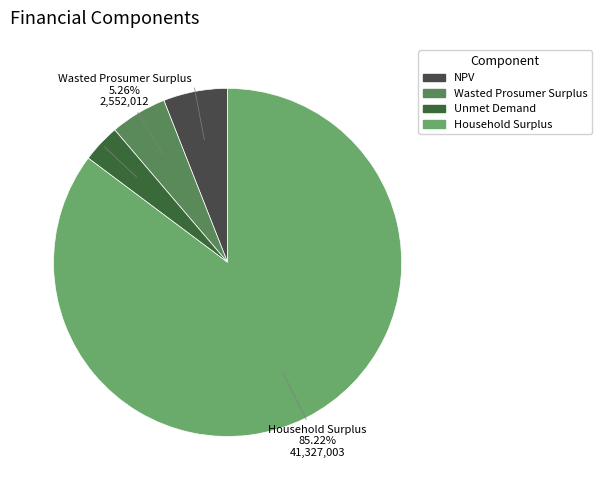

True or false: Wasted Prosumer Surplus accounts for 19% of the total.

False